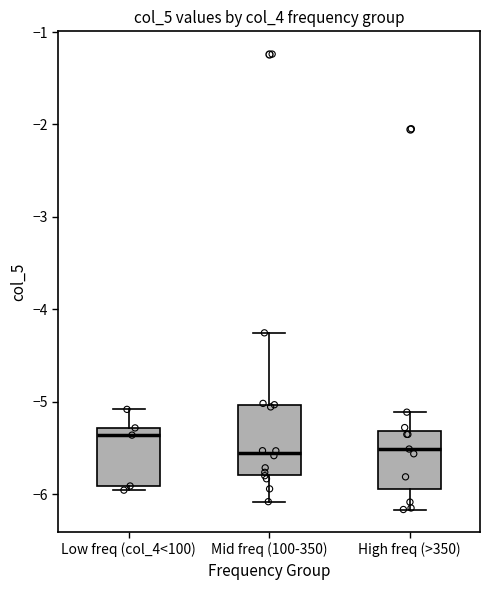

Where does the median line of the box for Low freq (col_4<100) sit on the y-axis? The values are not printed on the chart, so give them approximately, as read against the axis.

-5.4